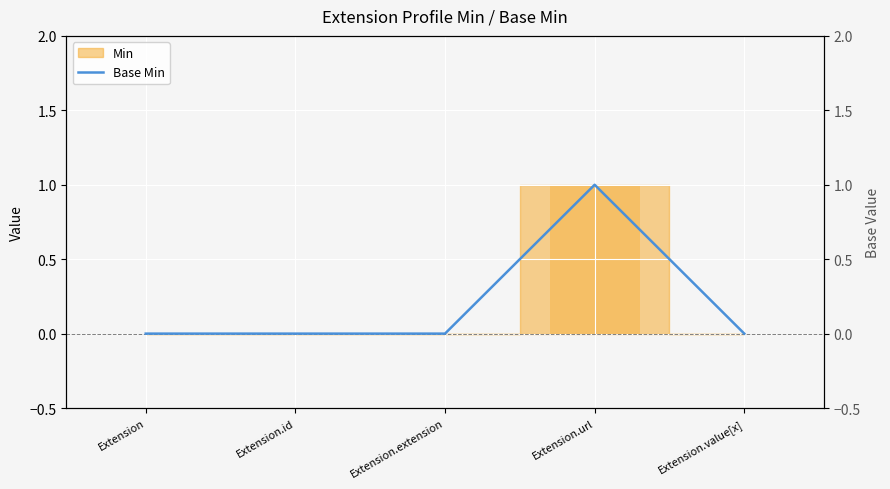

List the labels in order of value, smallest first.

Extension, Extension.id, Extension.extension, Extension.value[x], Extension.url